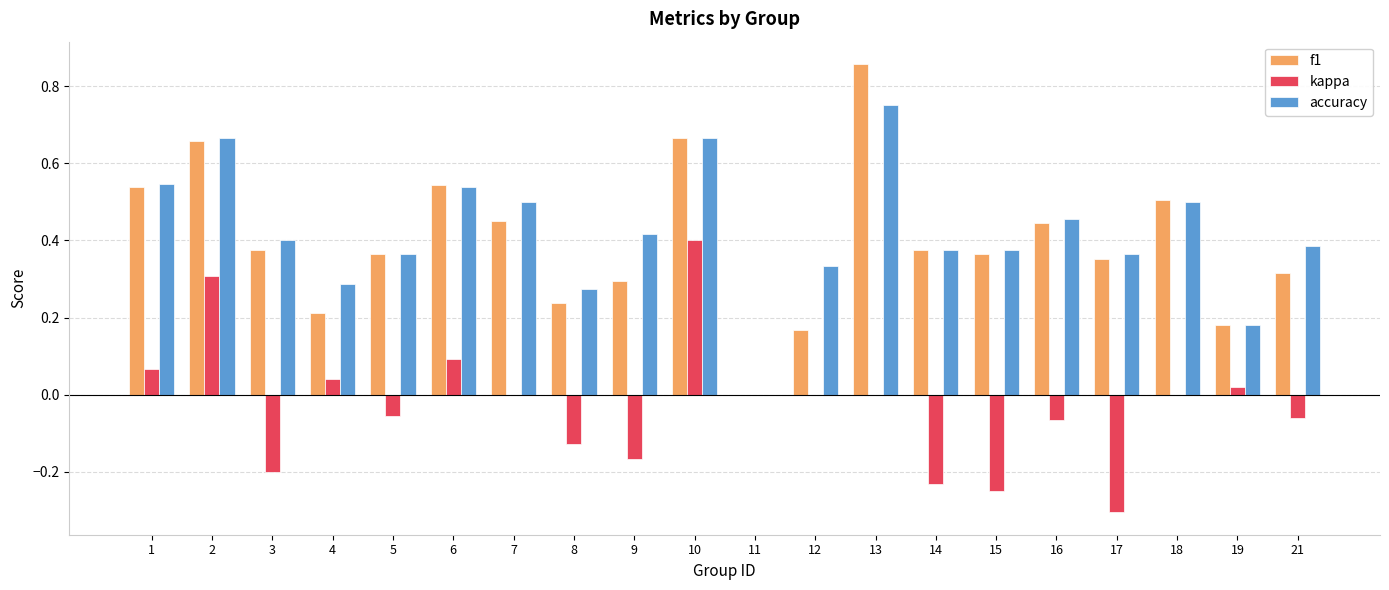

The f1 series shows 0.0 at 11. True or false?

True